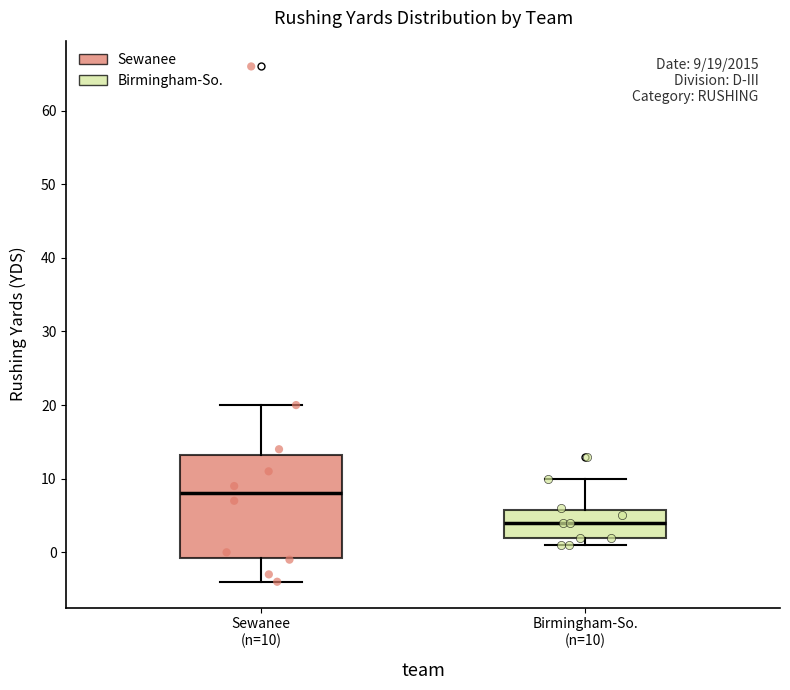

Which box is the tallest, from its lower edge to its upper edge?

Sewanee (n=10)